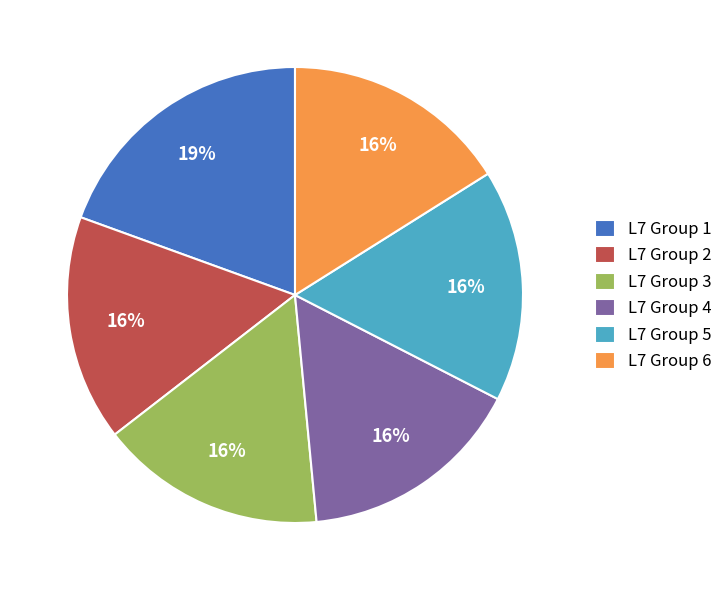

What percentage is the L7 Group 6 slice, to the nearest percent?

16%